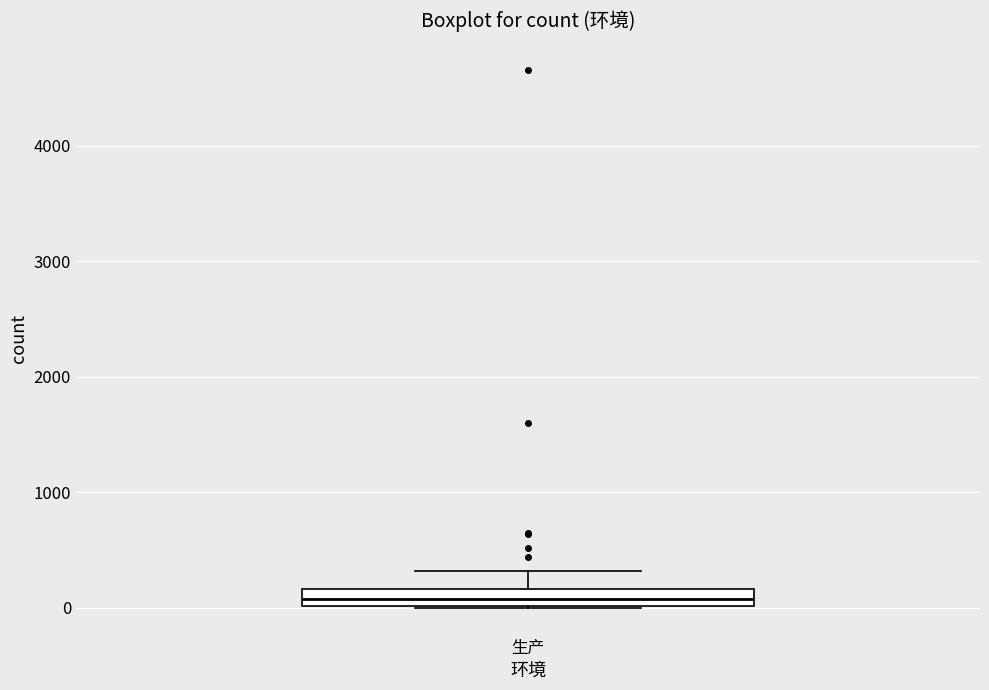

Where does the median line of the box for 生产 sit on the y-axis? The values are not printed on the chart, so give them approximately, as read against the axis.

100